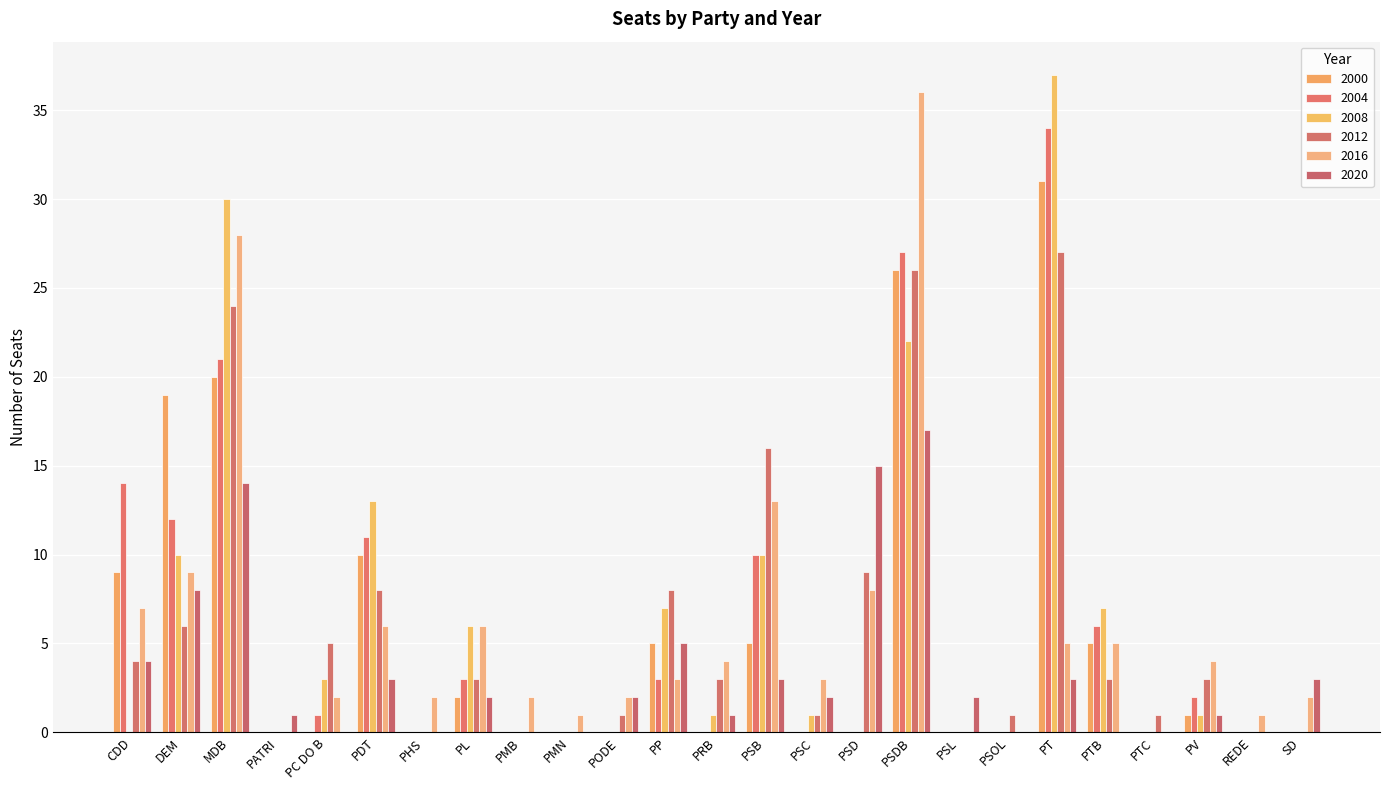

How many categories are shown in the chart?

25